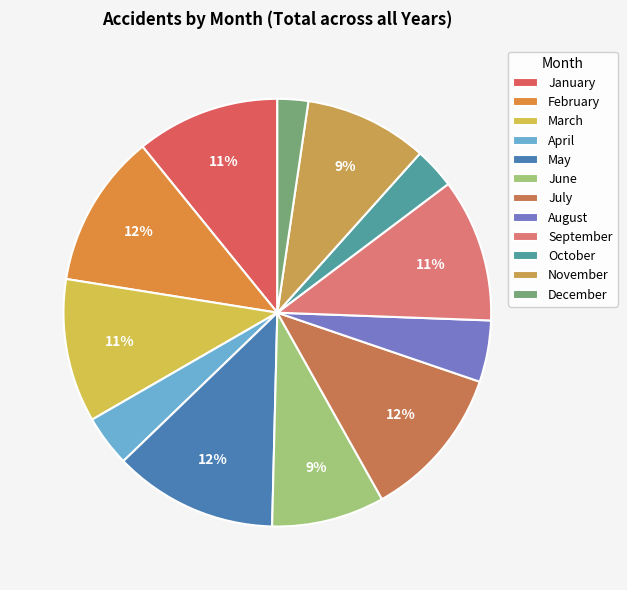

What percentage do June and November together represent?

17.8%